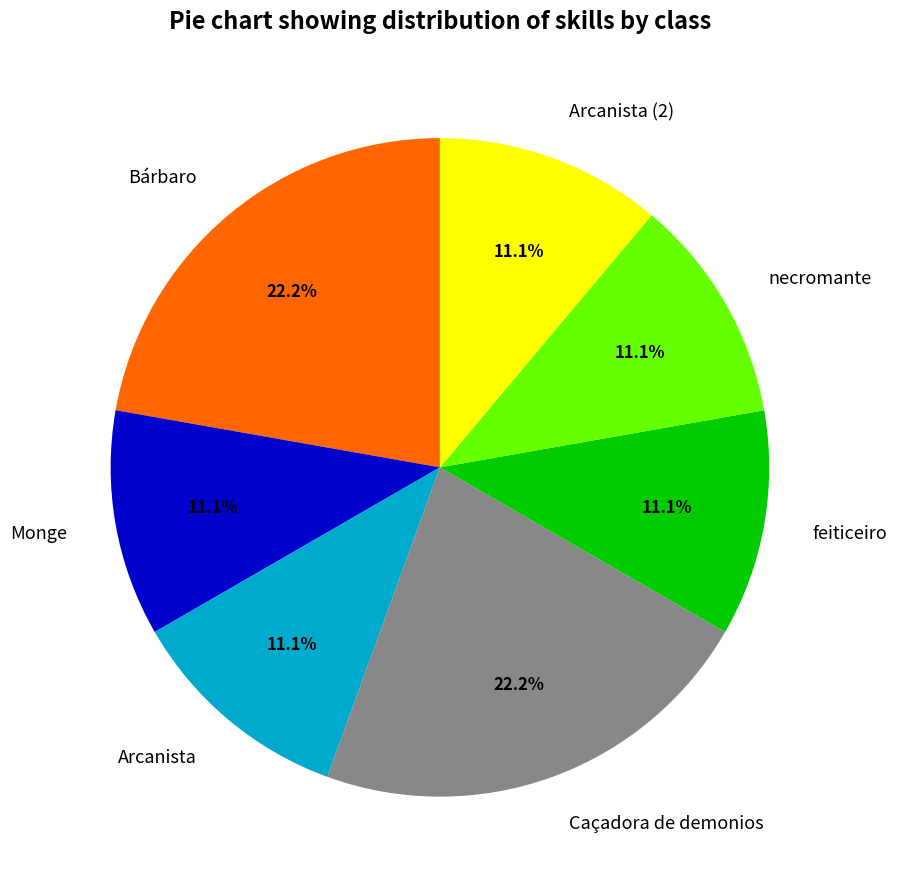

What is the ratio of the value at feiticeiro to the value at Caçadora de demonios?

0.5